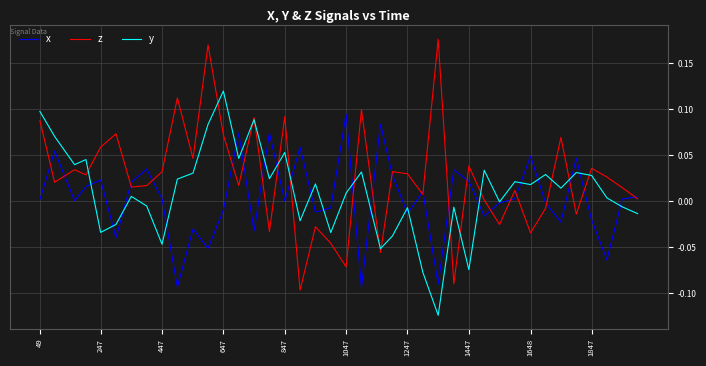

List the series in order of their peak value, lowest first.

x, y, z